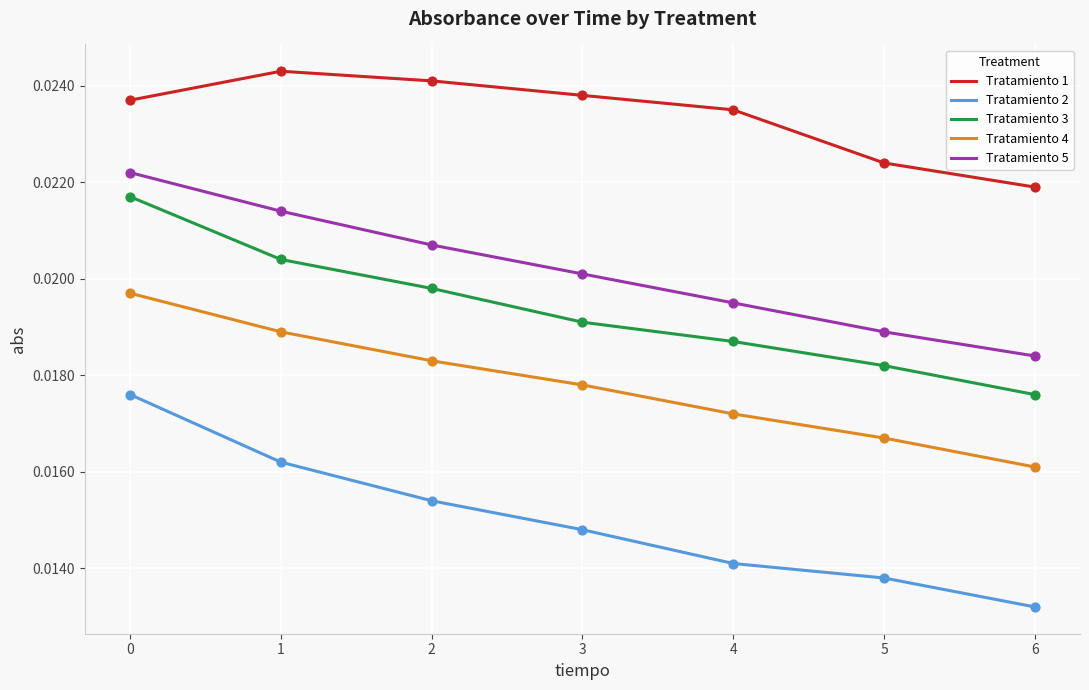

Which series has the widest spread of values?

Tratamiento 2